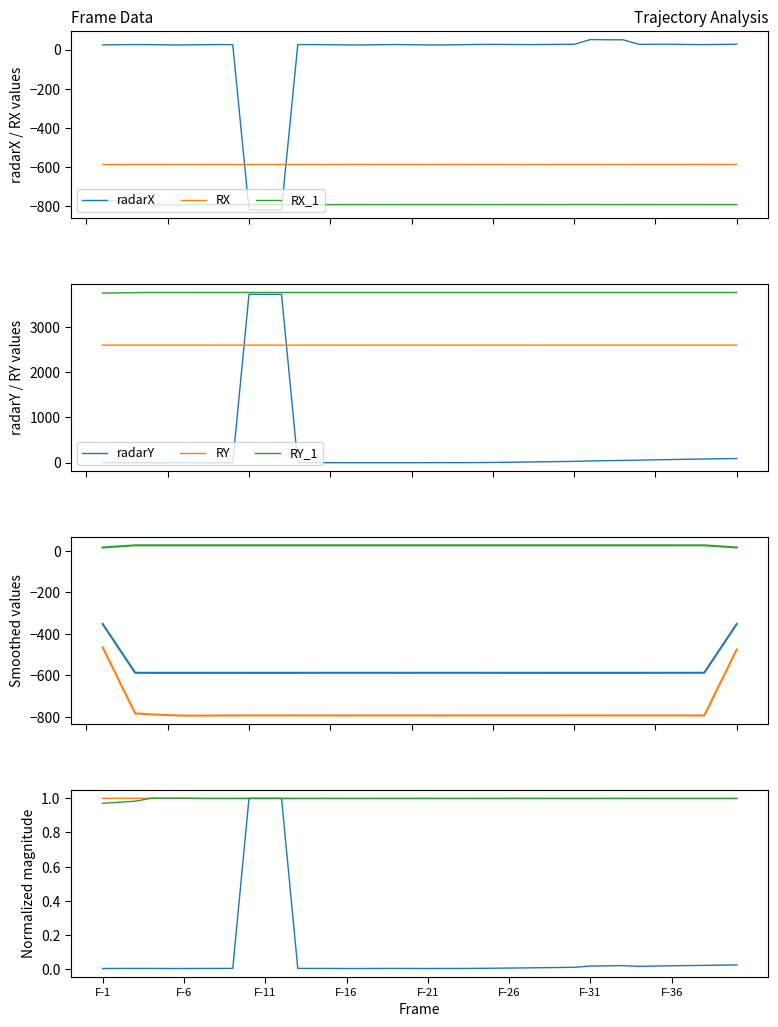

True or false: RY and radarX intersect in this chart.

False